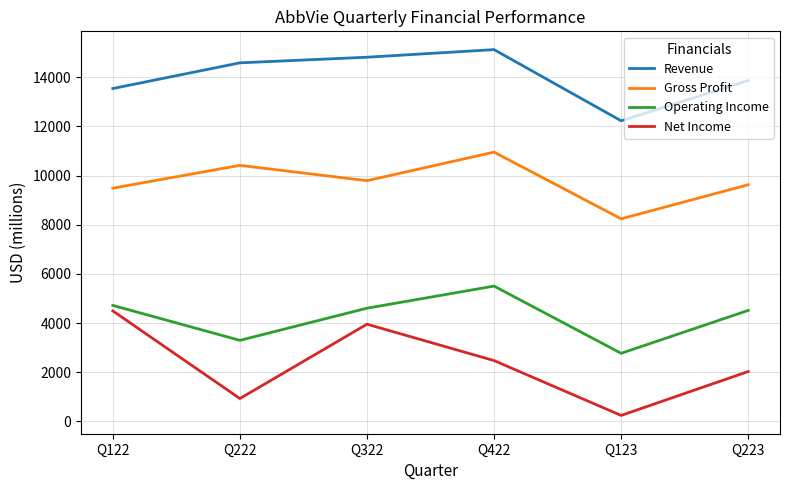

Which label corresponds to the smallest value in the chart?

Q123